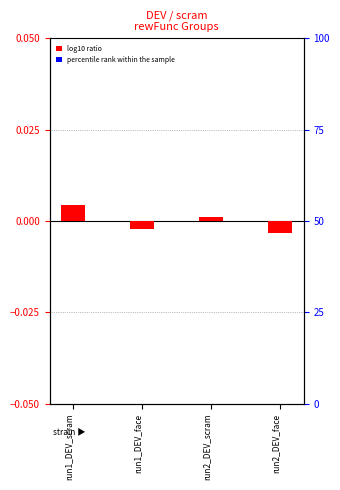

Rank the series by their maximum value, from lowest to highest.

percentile rank within the sample, log10 ratio